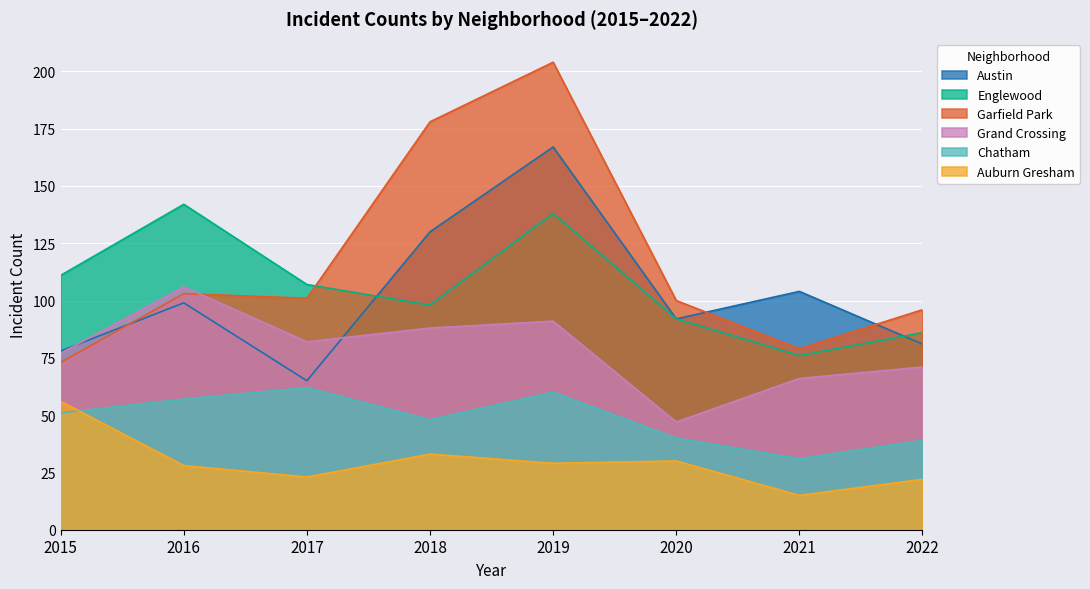

True or false: Garfield Park has a value of 96 at 2022.

True